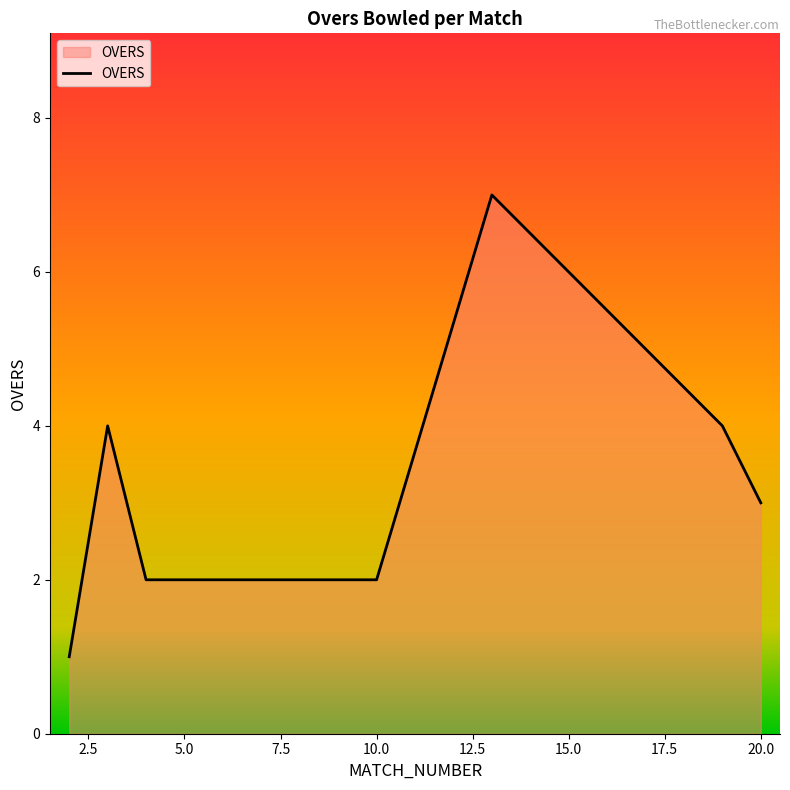

Reading left to right, transcribe all the data shown in this chart.

1	4	2	2	7	5	4	3